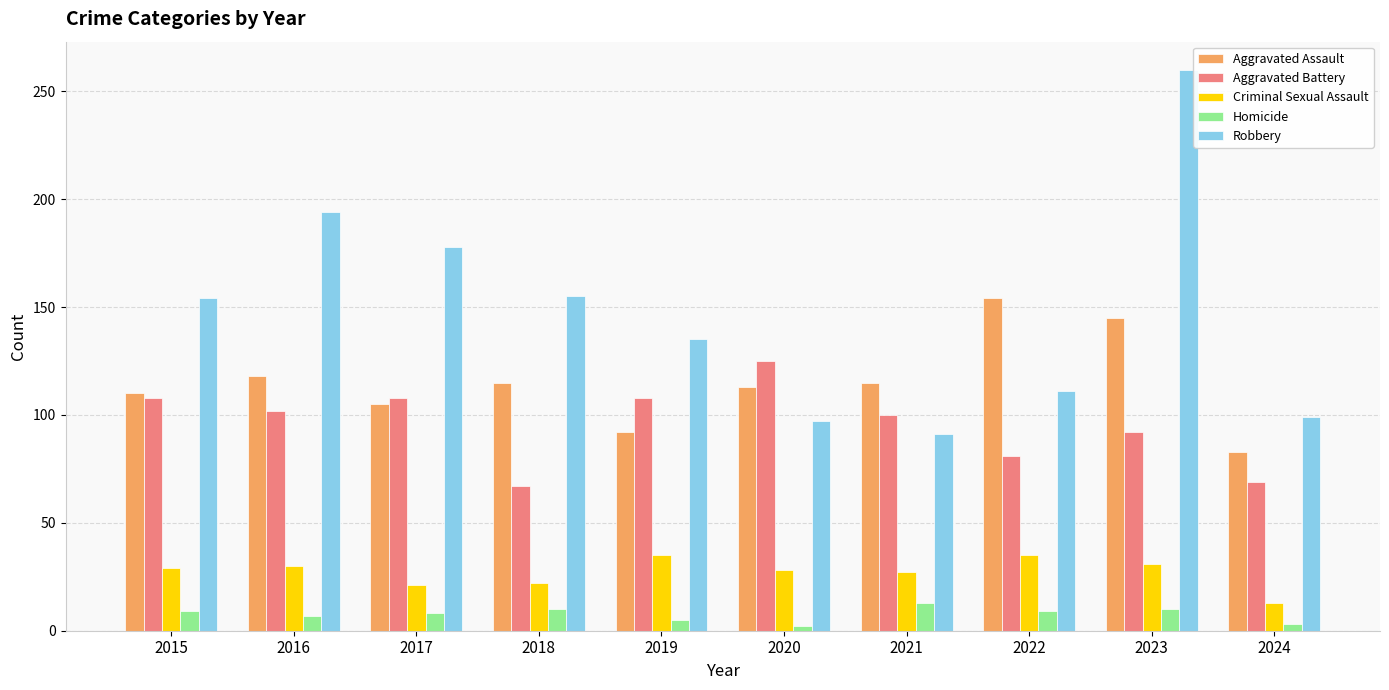

What is the difference between the Robbery values at 2017 and 2015?

24